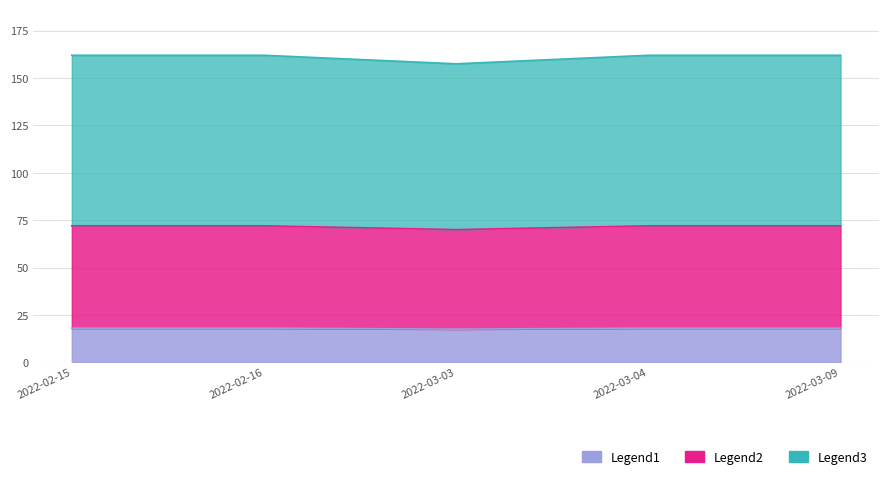

Rank the categories by value from lowest to highest.

2022-03-03, 2022-02-15, 2022-02-16, 2022-03-04, 2022-03-09